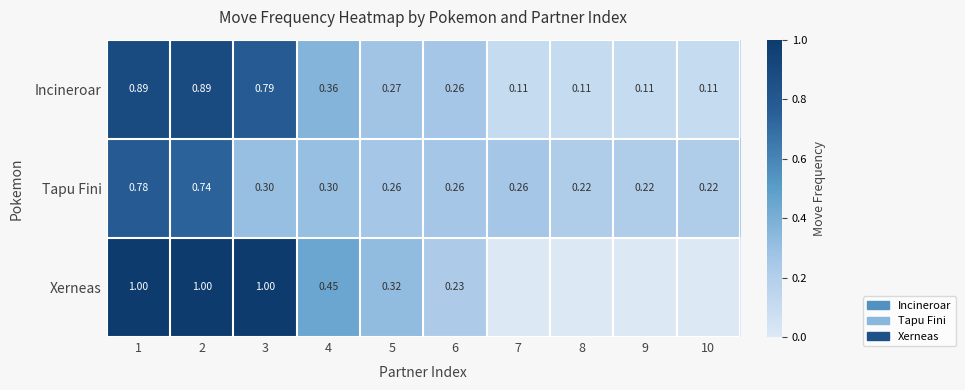

Which category has the highest value in the Tapu Fini series?

1